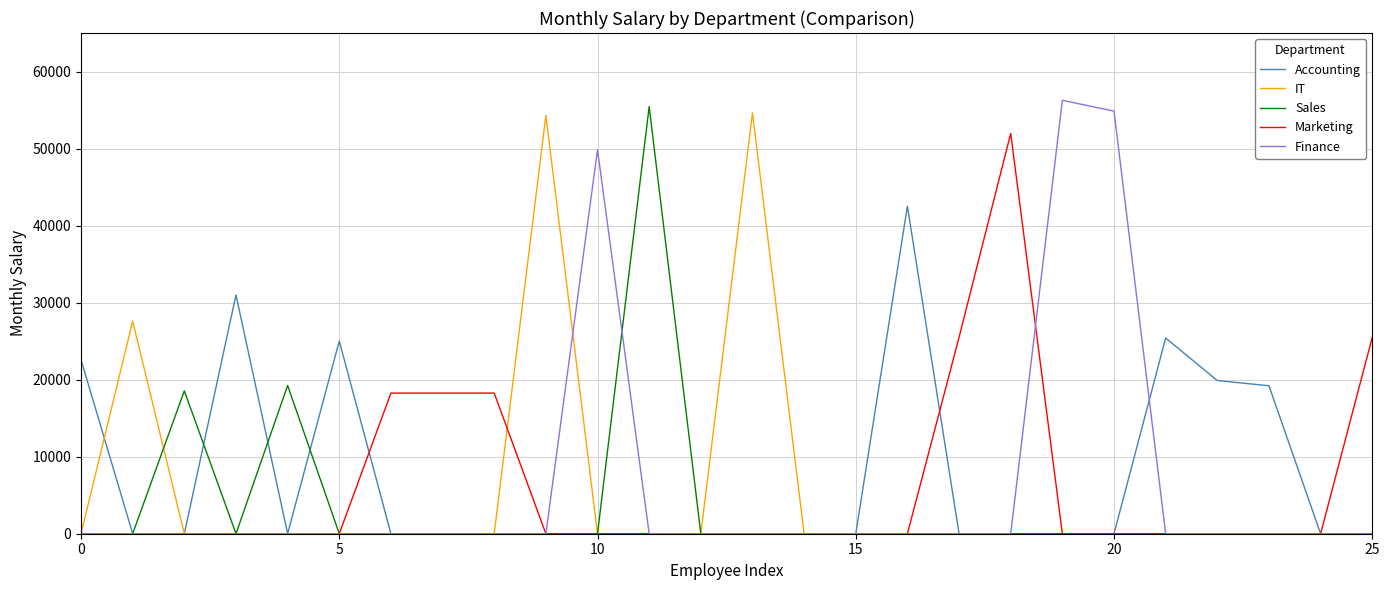

Which series has the largest range (max minus min)?

Finance